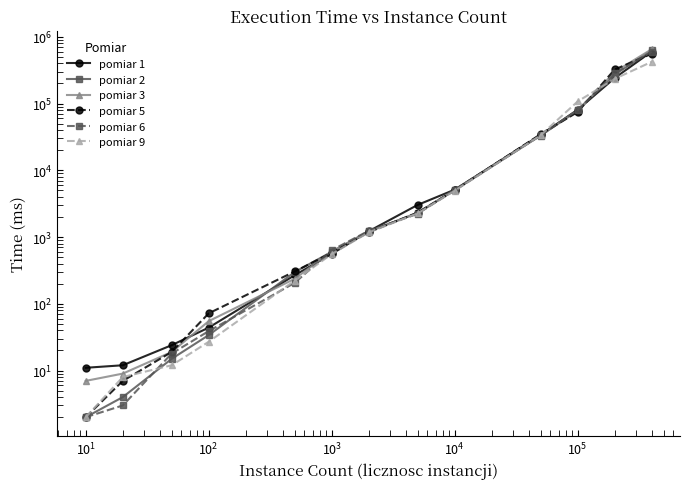

What are all the series names shown in the legend?

pomiar 1, pomiar 2, pomiar 3, pomiar 5, pomiar 6, pomiar 9